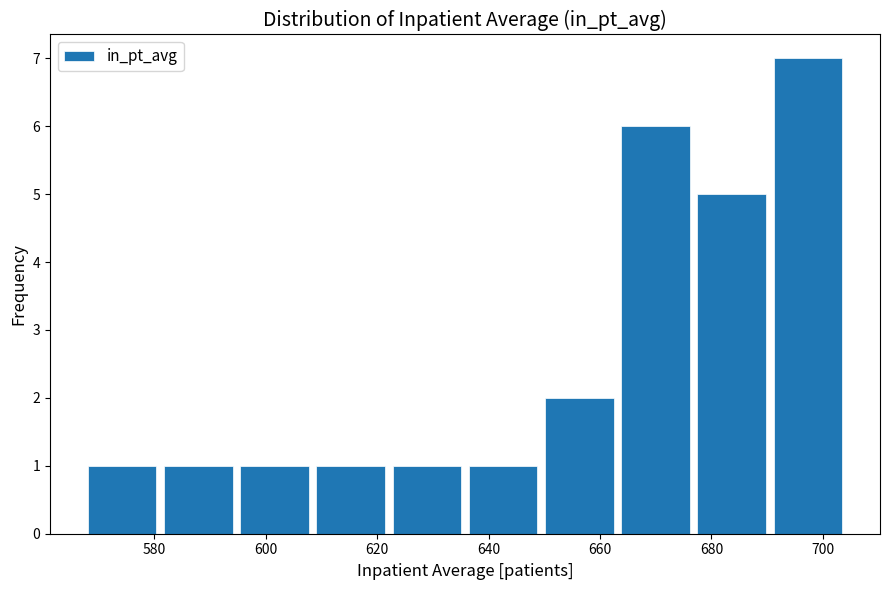

Reading left to right, transcribe this chart: for each bar, give the range it covers on the x-axis and its height. Neither the bar edges nor the heights are printed on the chart, so give them approximately, as read against the axes.

568 to 582: 1
582 to 594: 1
594 to 608: 1
608 to 622: 1
622 to 636: 1
636 to 650: 1
650 to 664: 2
664 to 676: 6
676 to 690: 5
690 to 704: 7